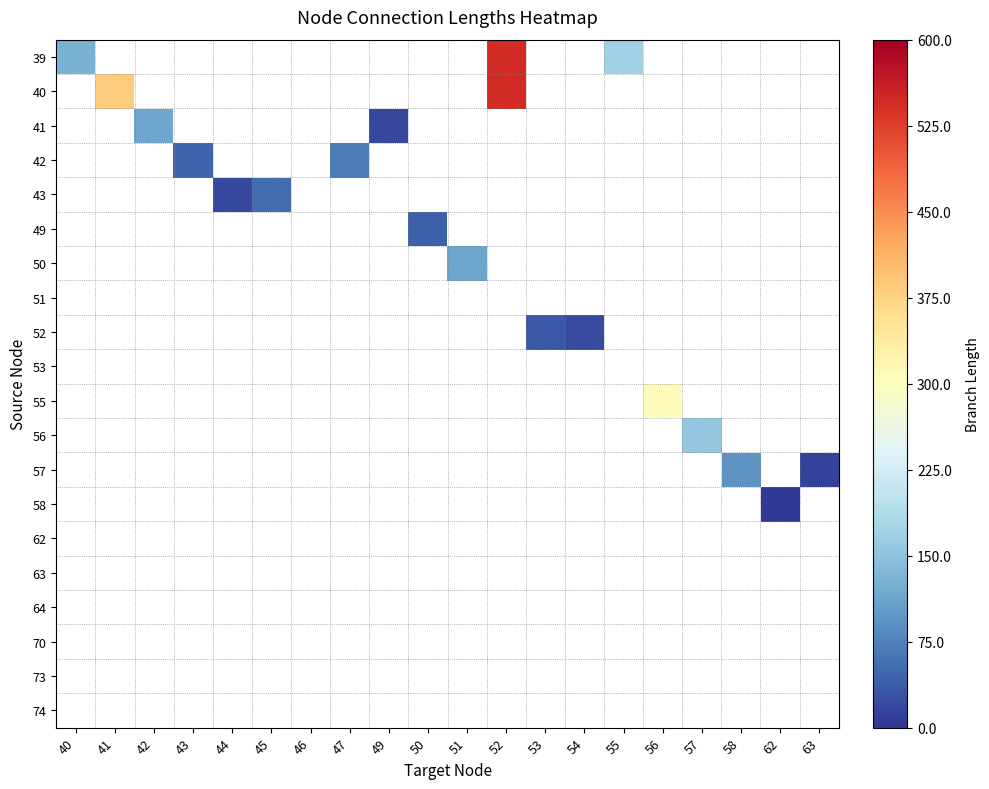

The 52 series shows 36.8 at 54. True or false?

False